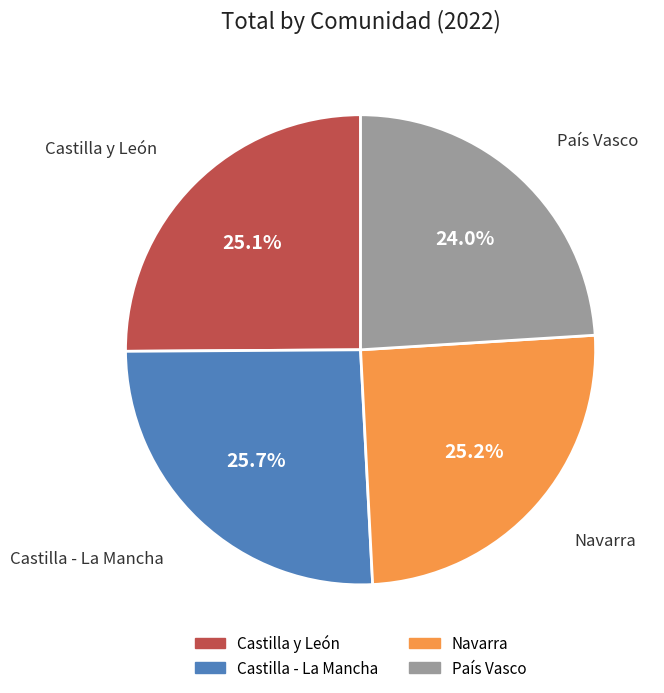

Is there a majority slice in this chart?

No